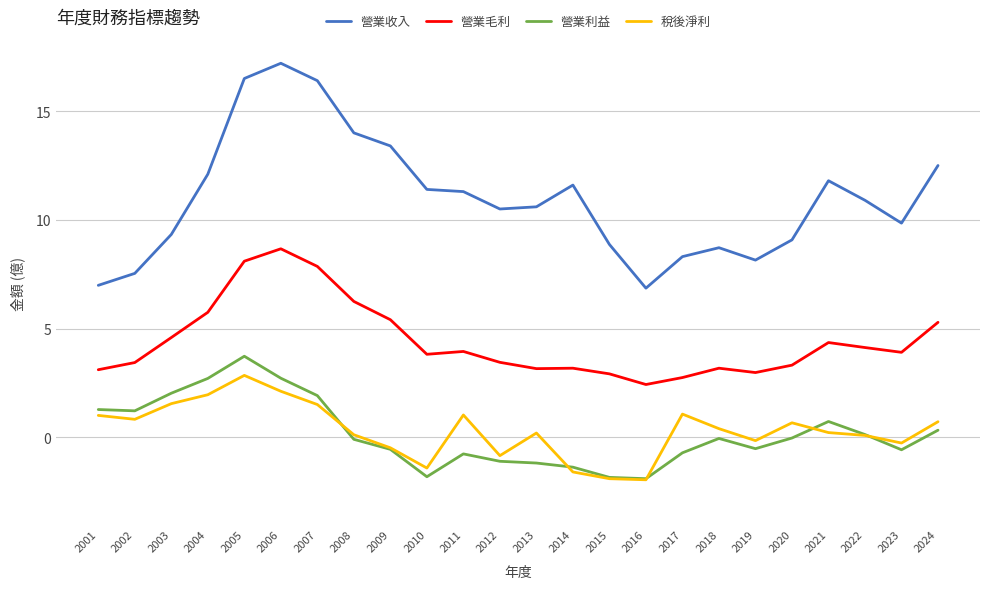

What is the total value across all series at 2016?

5.4